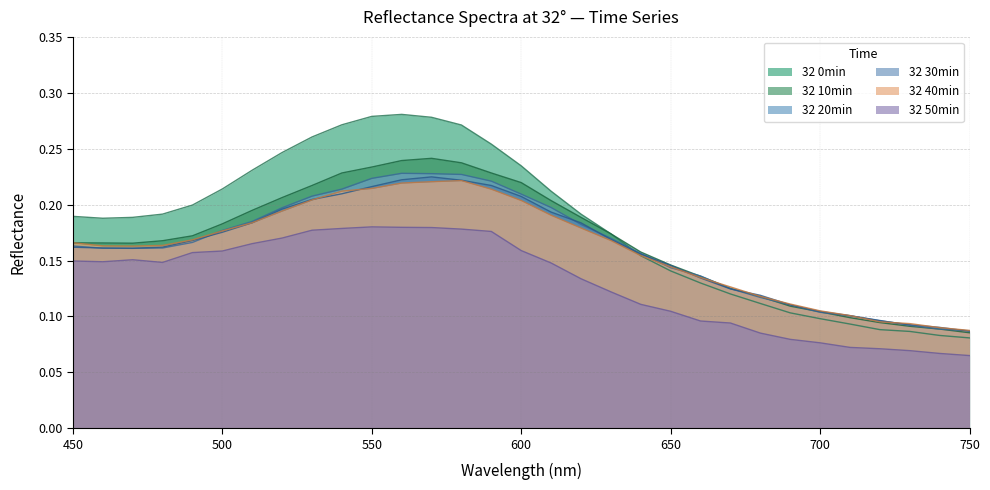

How many series are shown in this chart?

6